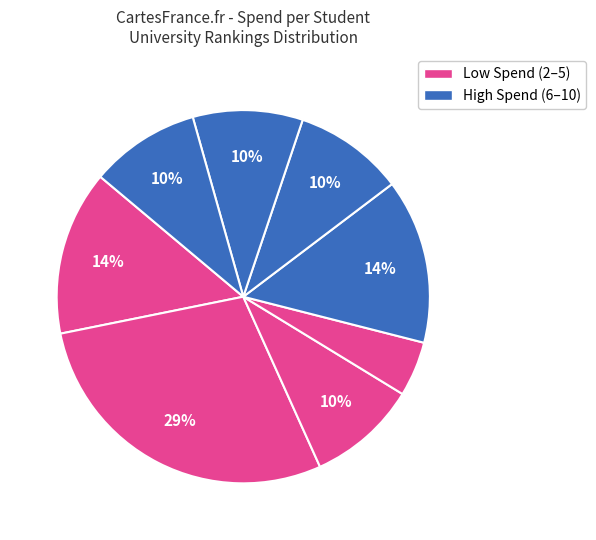

How many slices are in this pie chart?

8